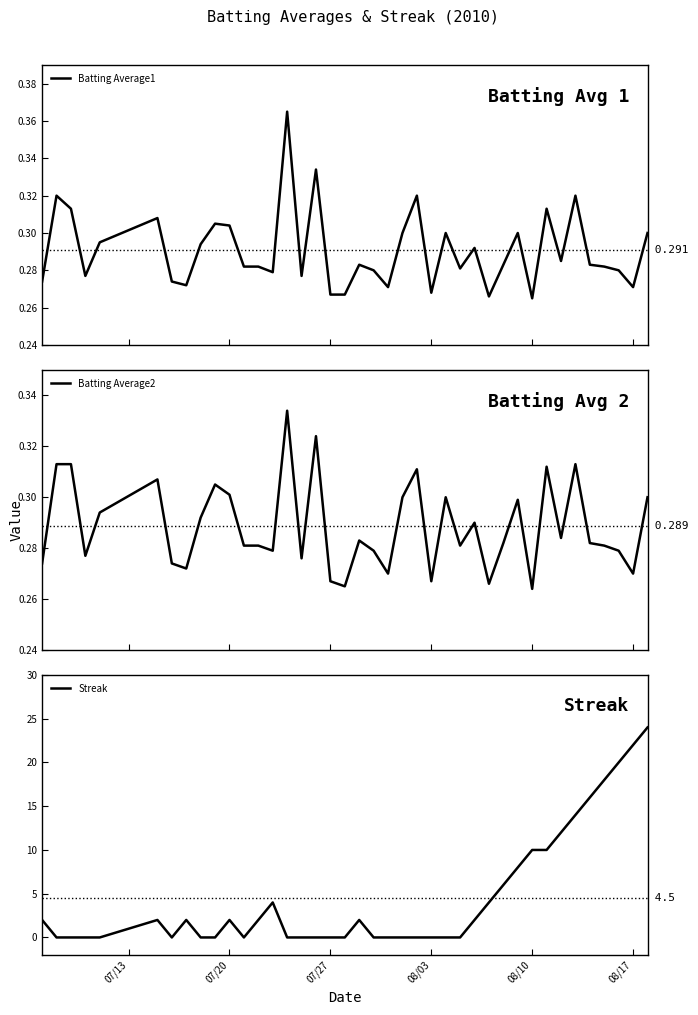

The Streak series shows 0 at 07/27. True or false?

True